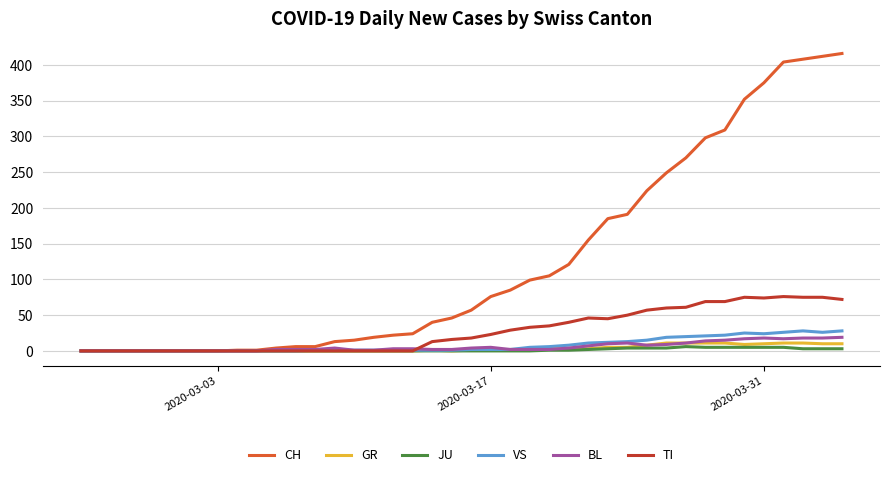

Does the chart display data point markers on the line(s)?

No